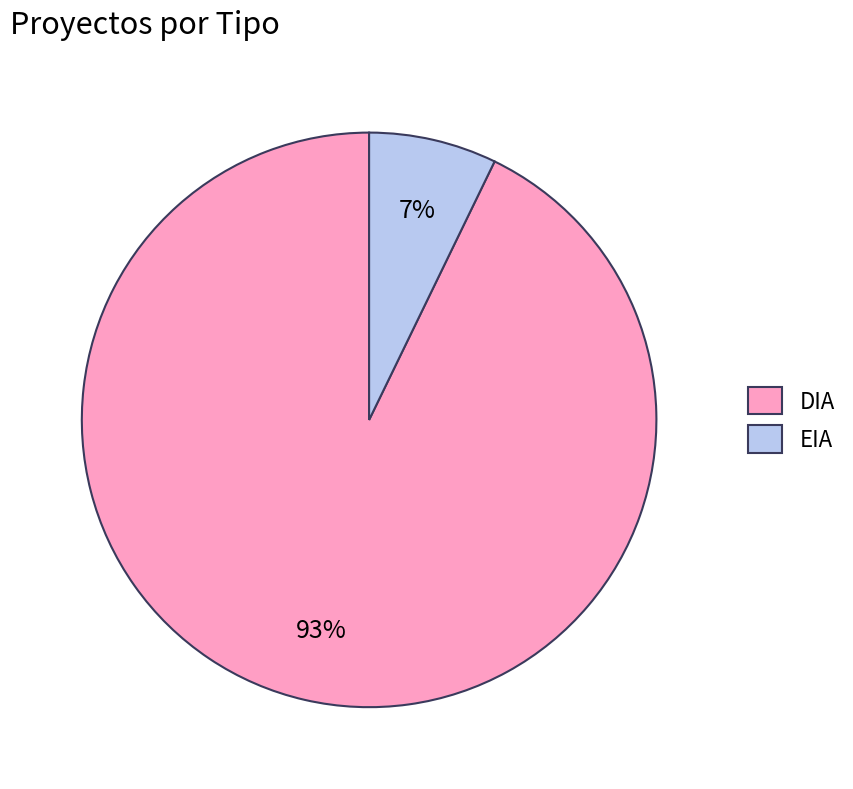

To the nearest percent, what is the average slice percentage?

50%